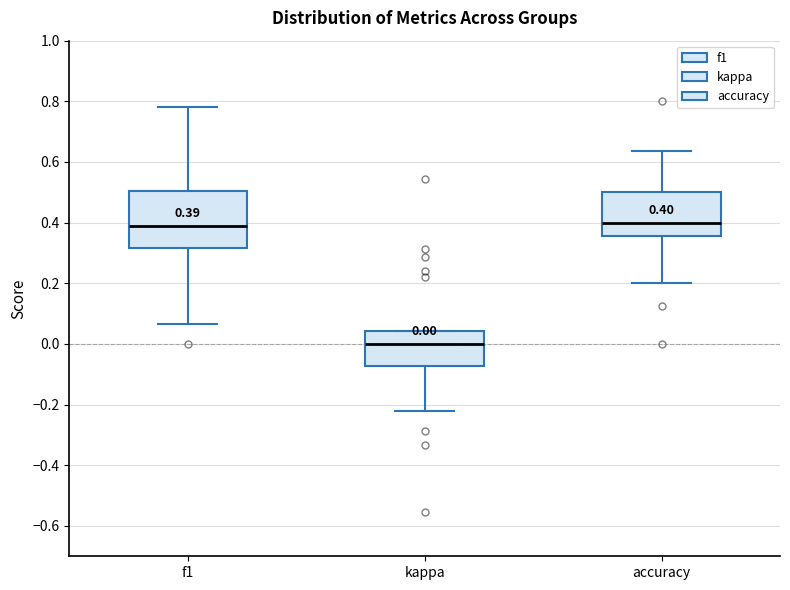

Which box is the tallest, from its lower edge to its upper edge?

f1